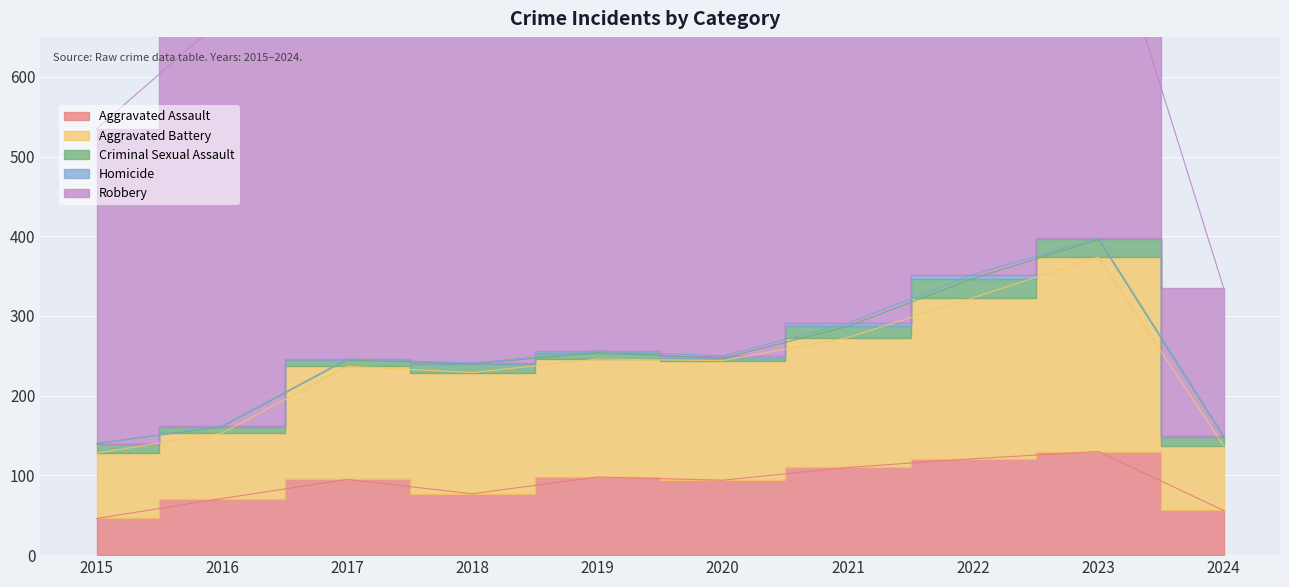

What value does the Homicide series have at 2020?

3